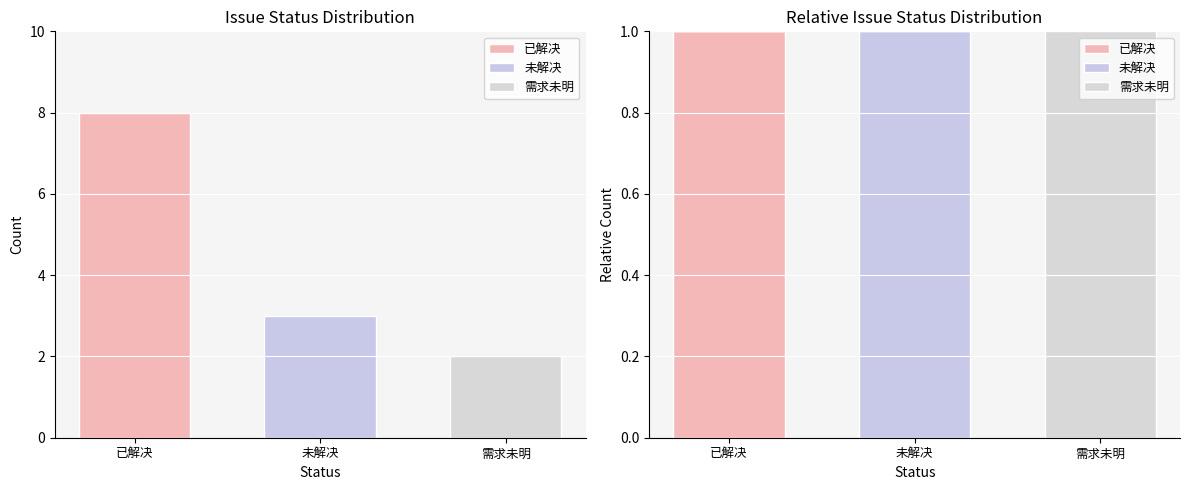

Which category has the highest value in the 未解决 series?

未解决